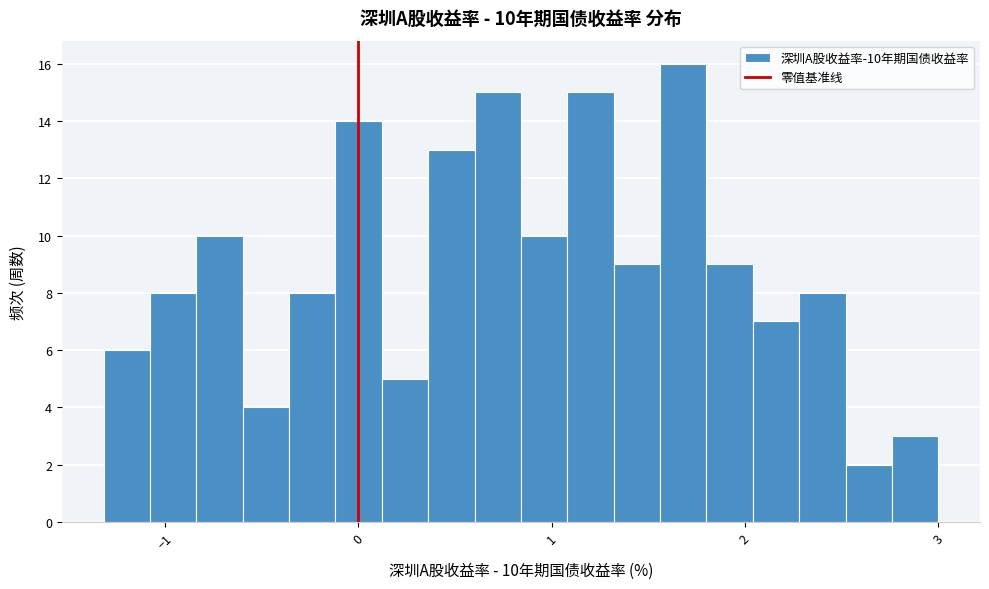

Around what value on the x-axis is the tallest bar? Give the approximate position of its centre, as read against the axis.

1.7